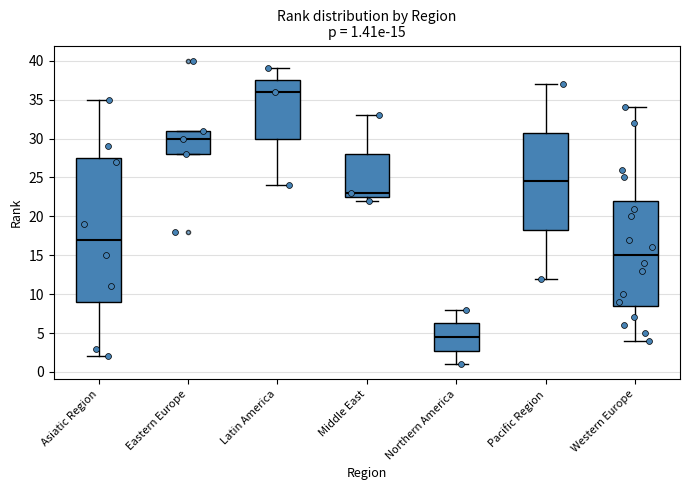

Comparing the boxes themselves (not the whiskers), which one is the tallest?

Asiatic Region